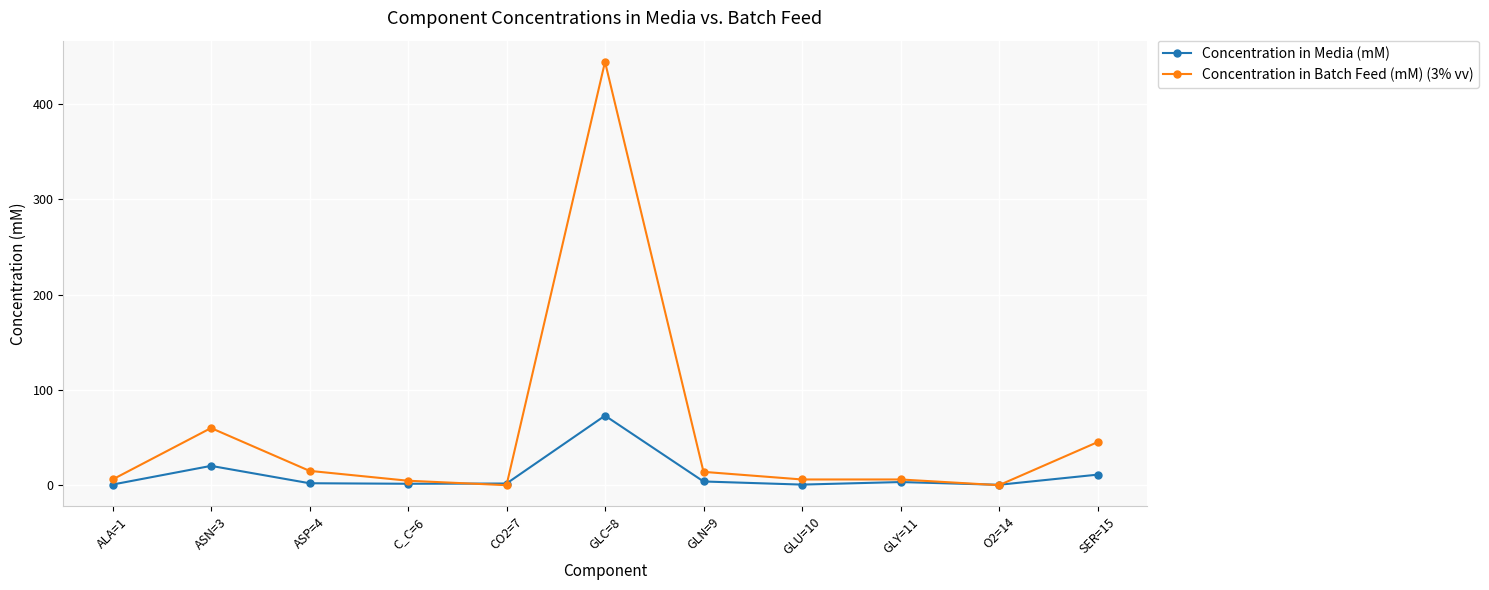

At which label is Concentration in Media (mM) closest to 36?

ASN=3